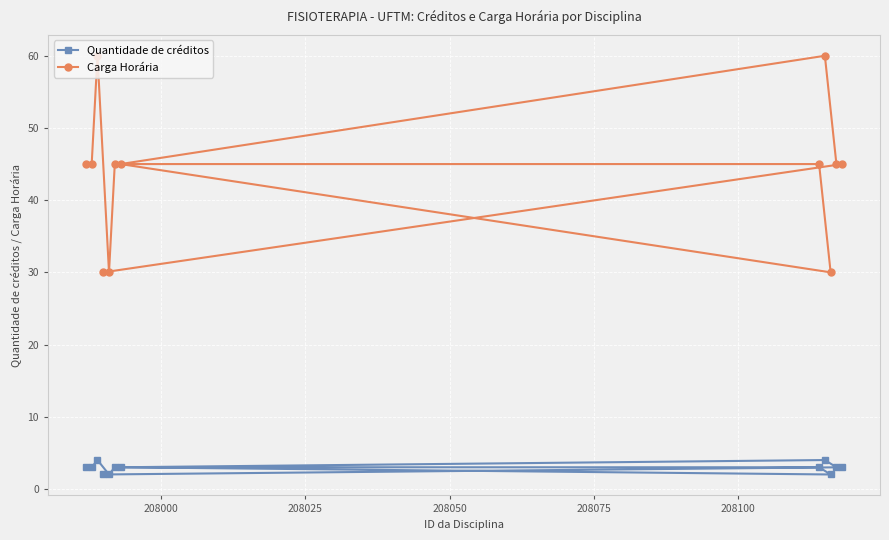

How many data points does each series have?

12